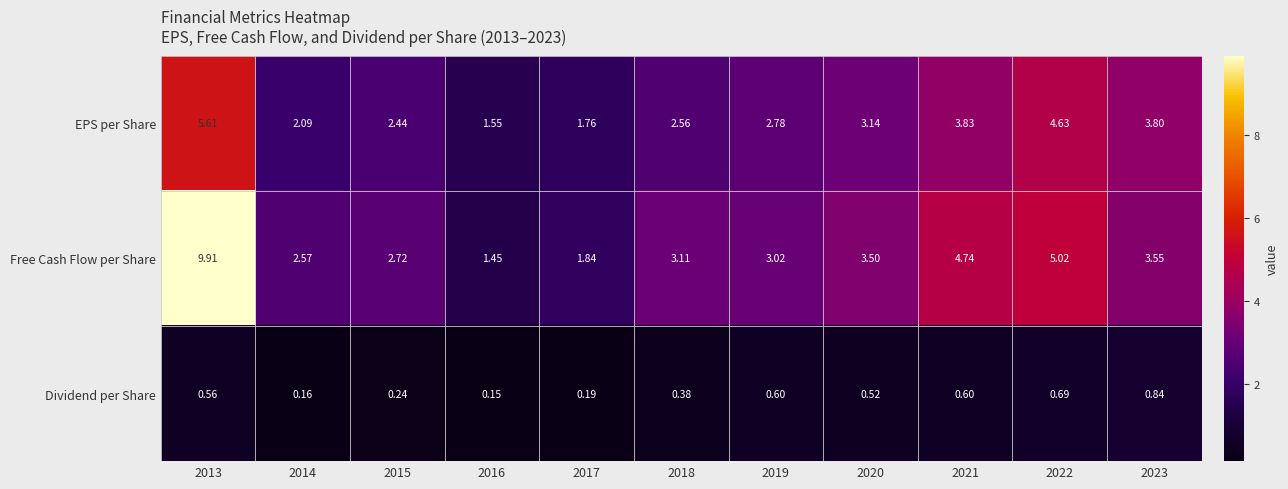

At 2020, list the series in order from largest to smallest.

Free Cash Flow per Share, EPS per Share, Dividend per Share